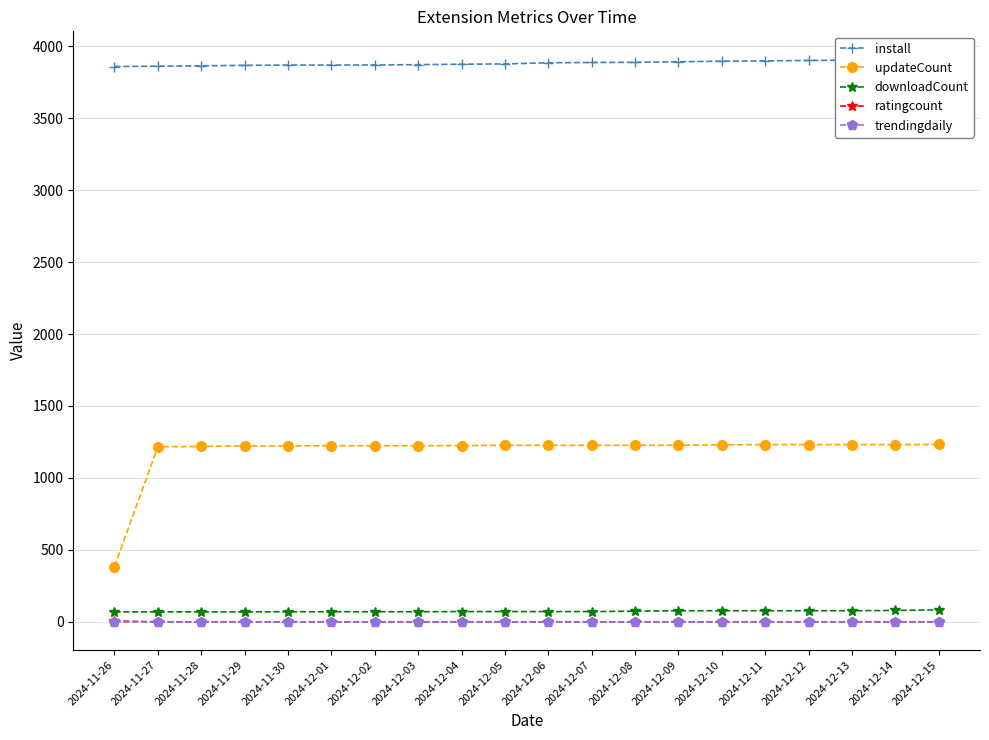

How many data points in trendingdaily are above 0?

1